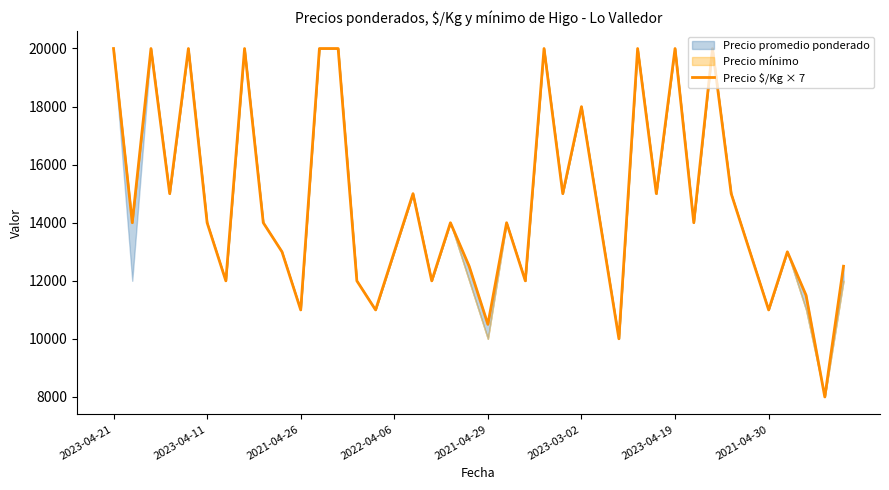

Reading left to right, transcribe all the data shown in this chart.

19999	14000	19999	15001	19999	14000	11998	19999	14000	12999	10997	19999	19999	11998	10997	12999	15001	11998	14000	12502	10500	14000	11998	19999	15001	17997	14000	10003	19999	15001	19999	14000	19999	15001	12999	10997	12999	11501	8001	12502